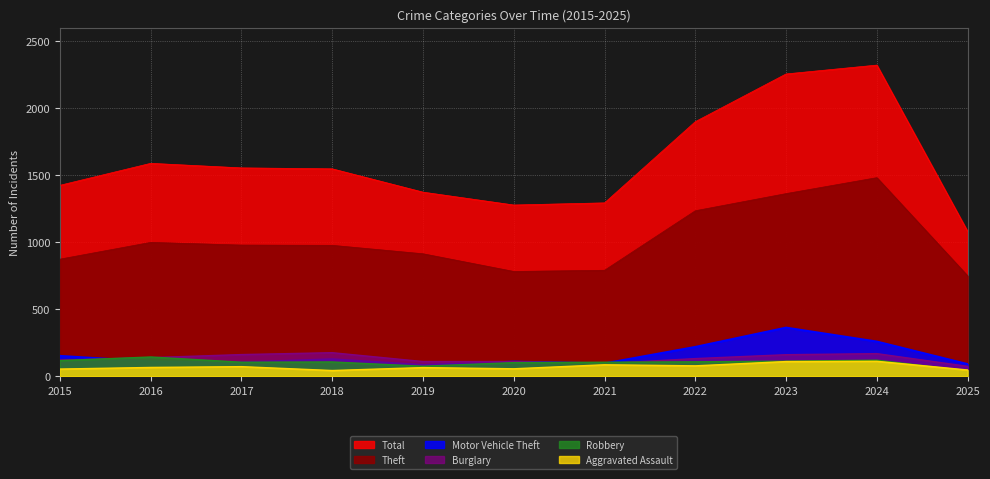

Between 2022 and 2025, which is larger?

2022